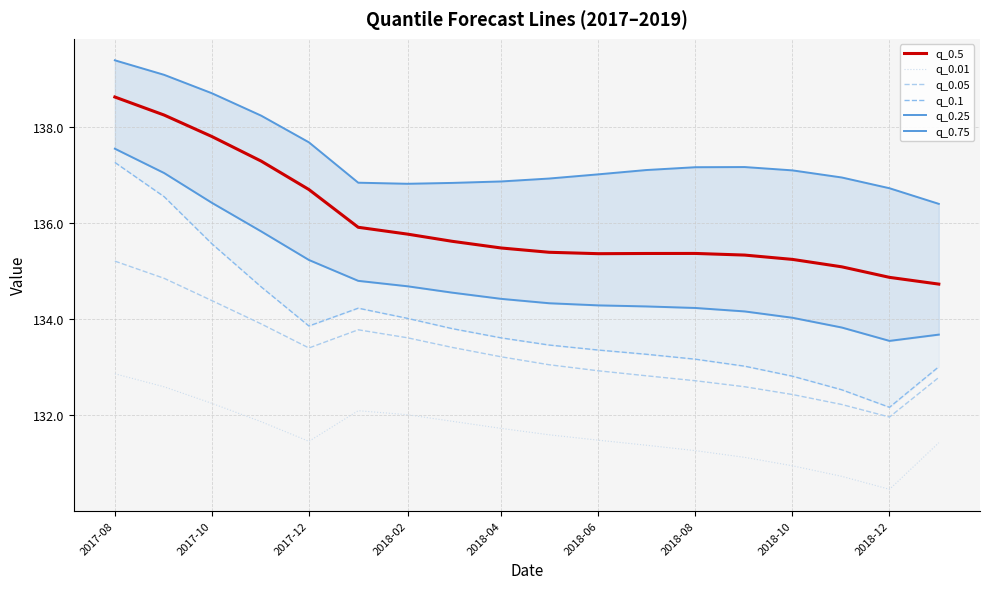

True or false: q_0.05 and q_0.01 cross at least once.

False